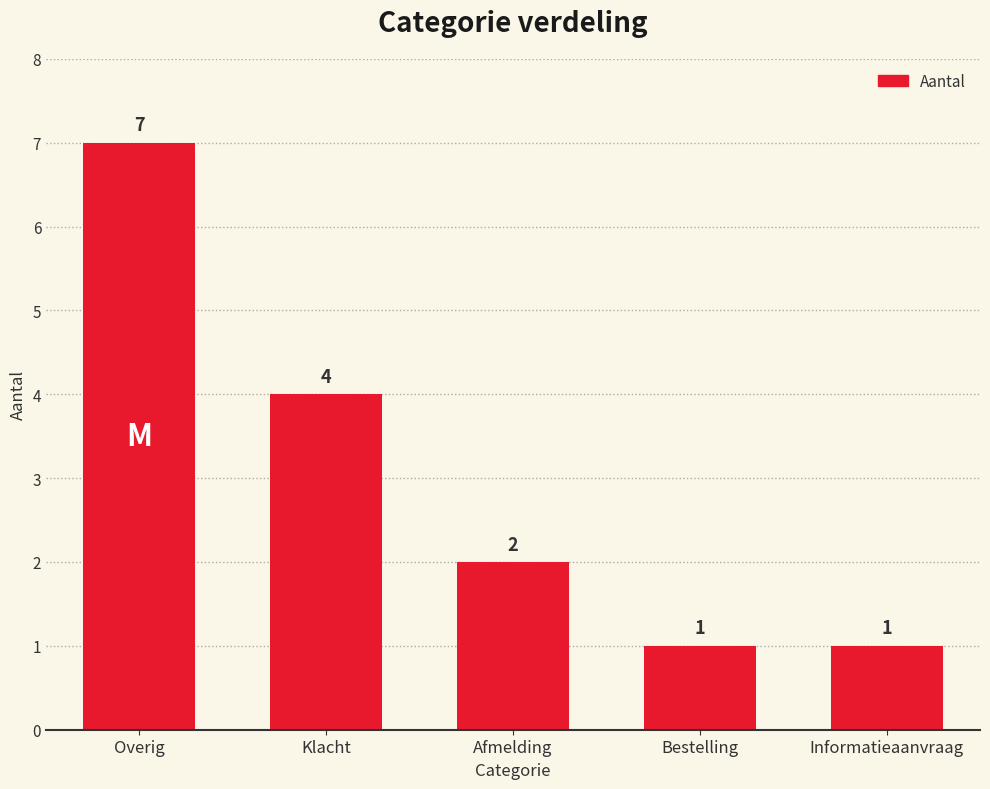

How many values are between 1 and 4?

4